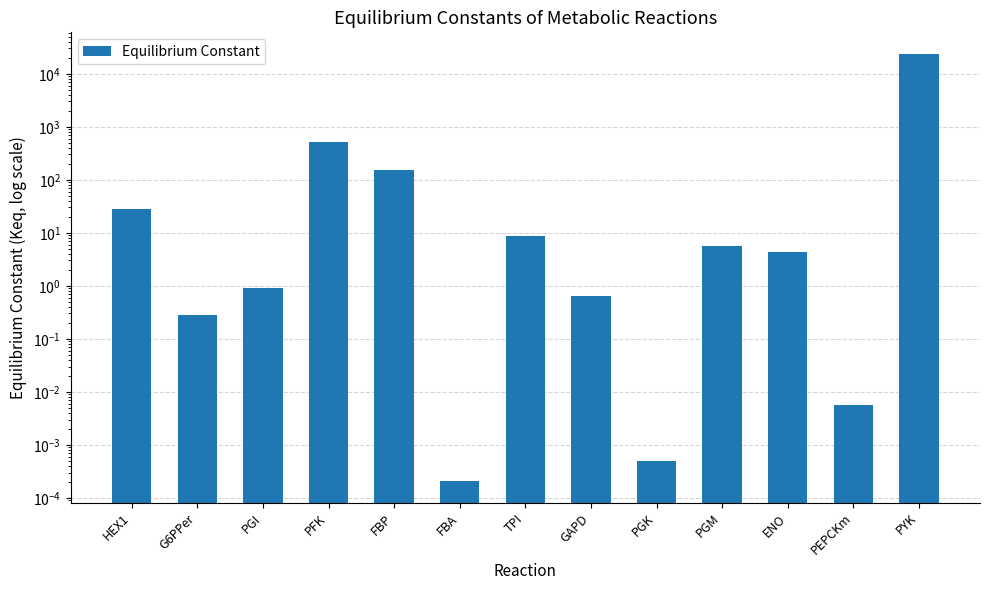

At which label is the value closest to 11960?

PFK